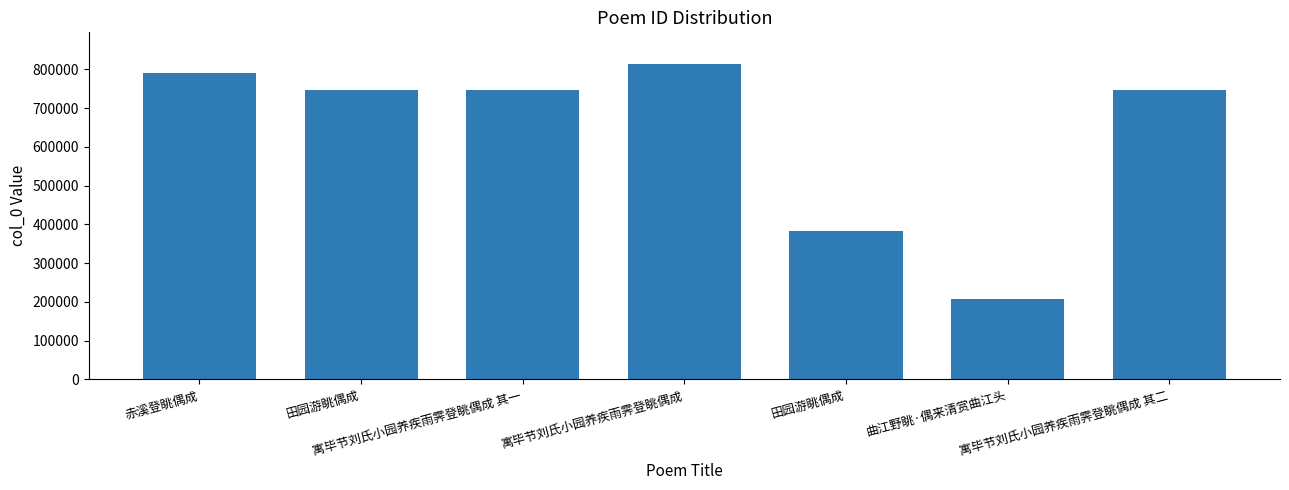

Is it true that the value at 田园游眺偶成 is 382495?

True